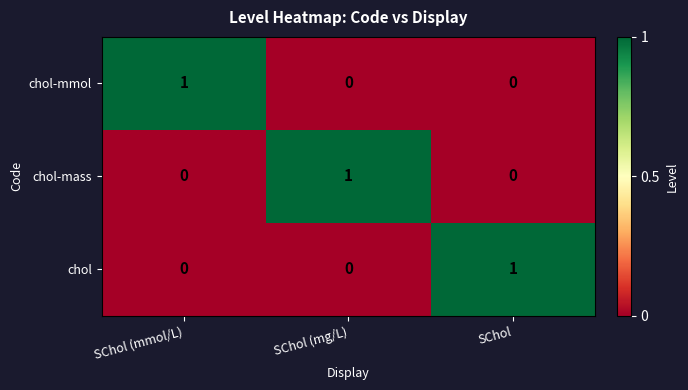

Count the chol-mmol values in the range 0 to 1.

3